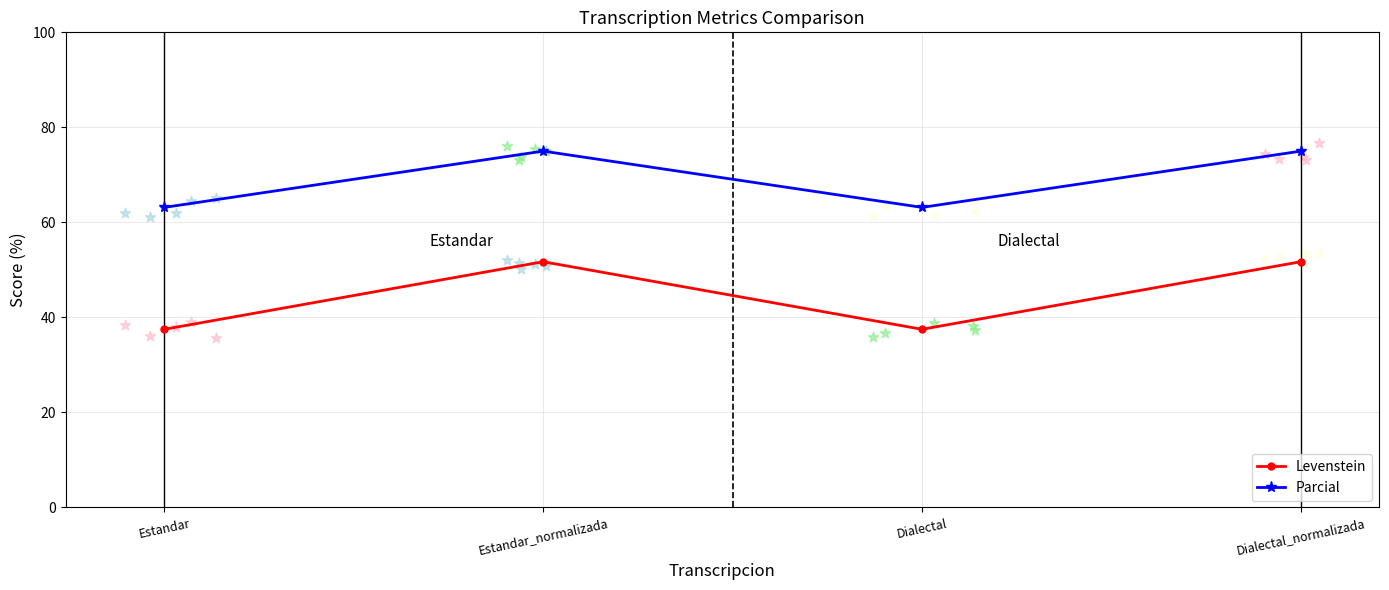

Which series has the widest spread of Y values?

Levenstein